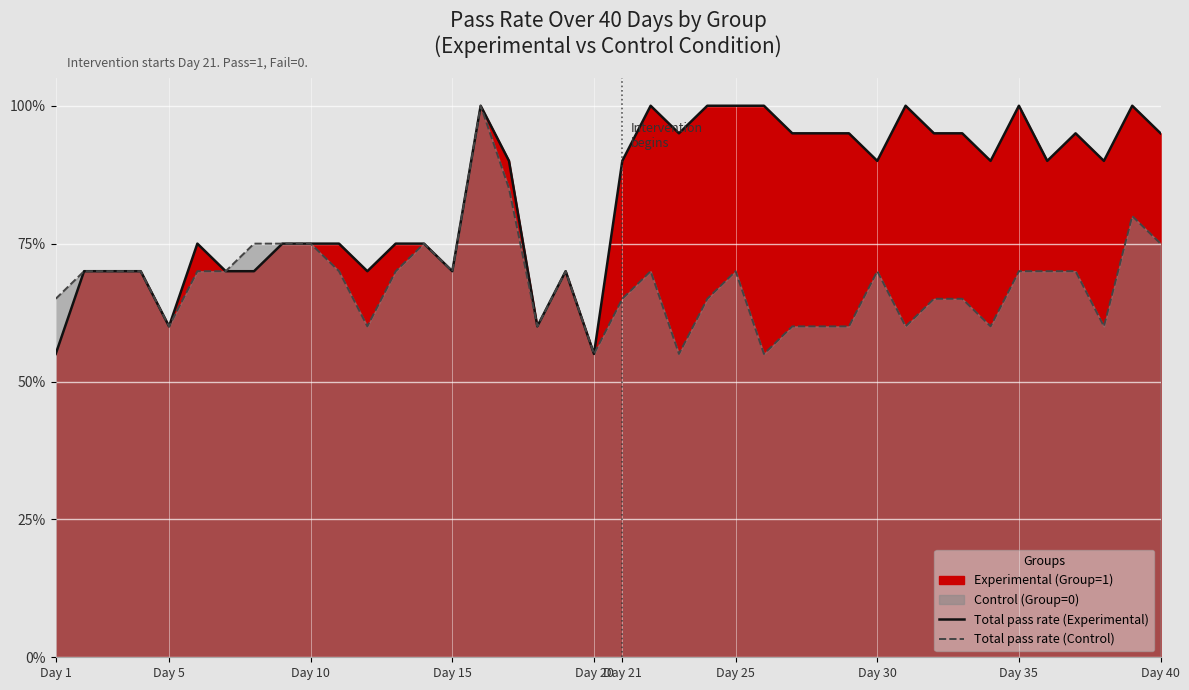

True or false: Total pass rate (Control) and Total pass rate (Experimental) intersect in this chart.

False